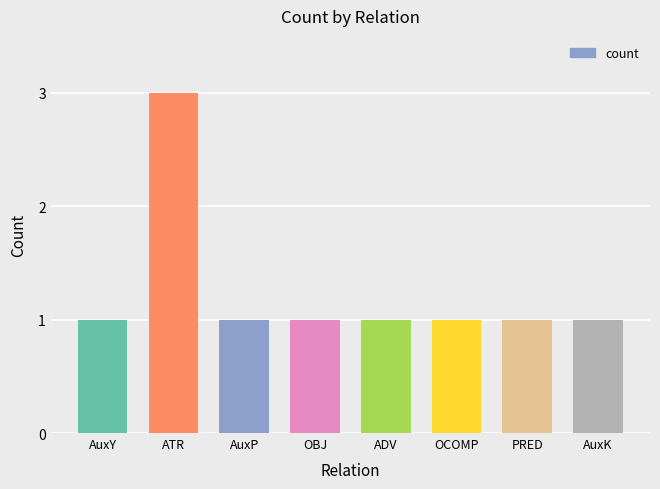

What is the sum of the values at ATR and AuxP?

4